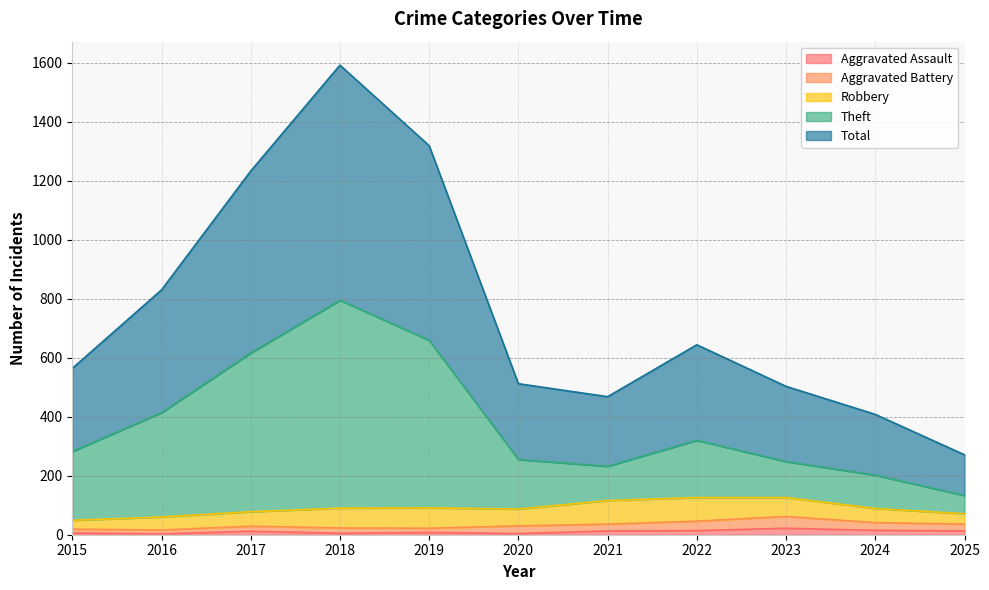

True or false: Theft and Total intersect in this chart.

False